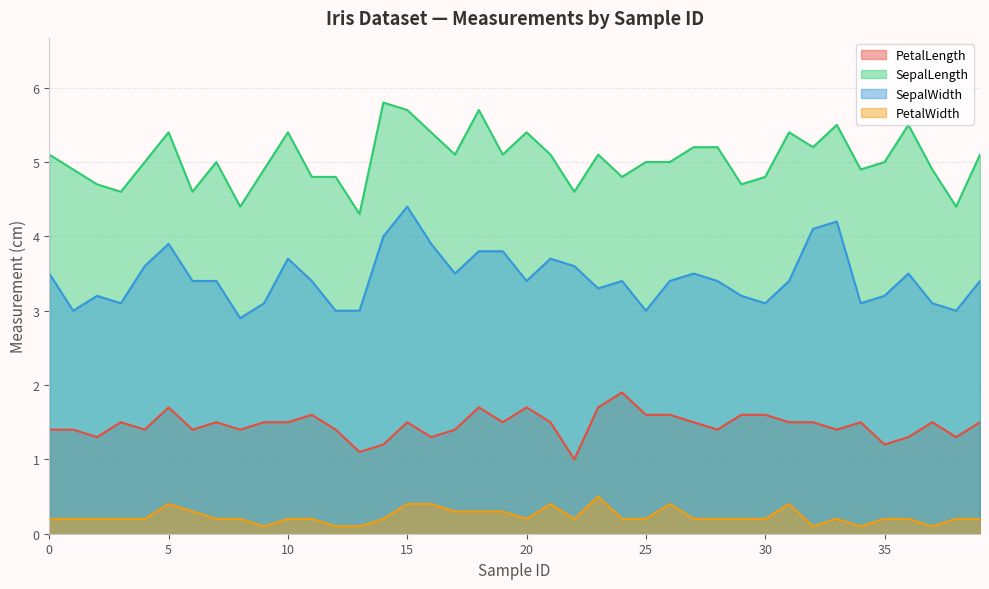

At which label does PetalWidth reach its peak?

23